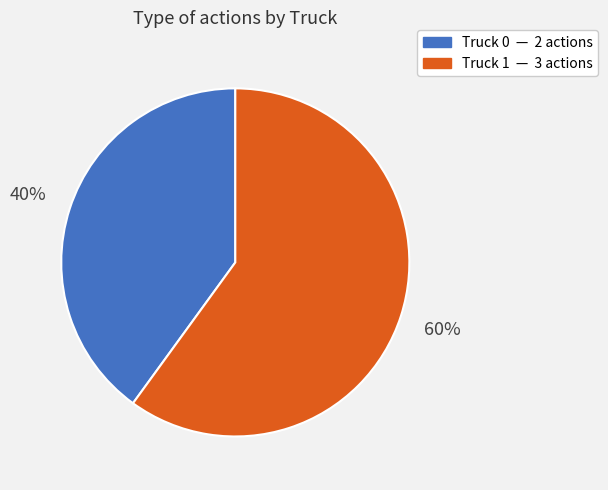

Which slice is the largest?

Truck 1